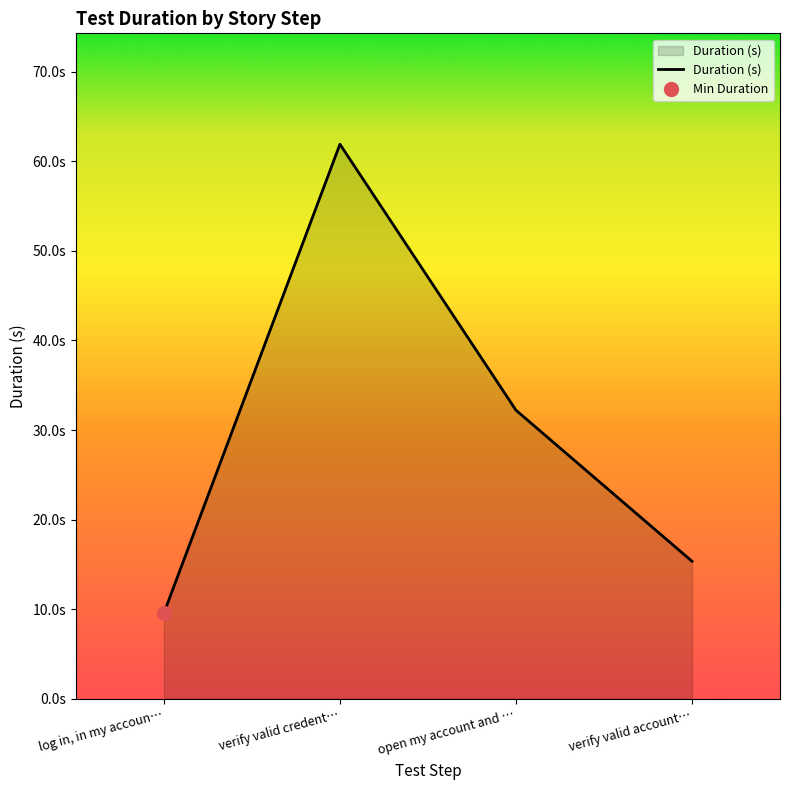

Count the number of data series in this chart.

1